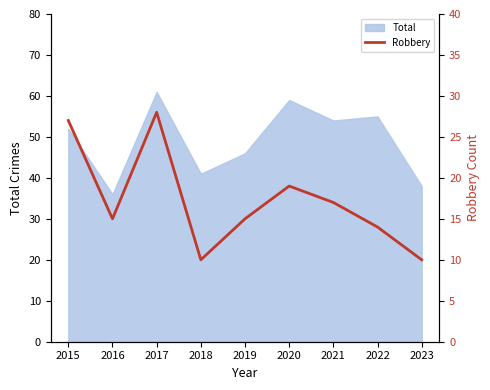

Which category has the highest value across all series?

2017